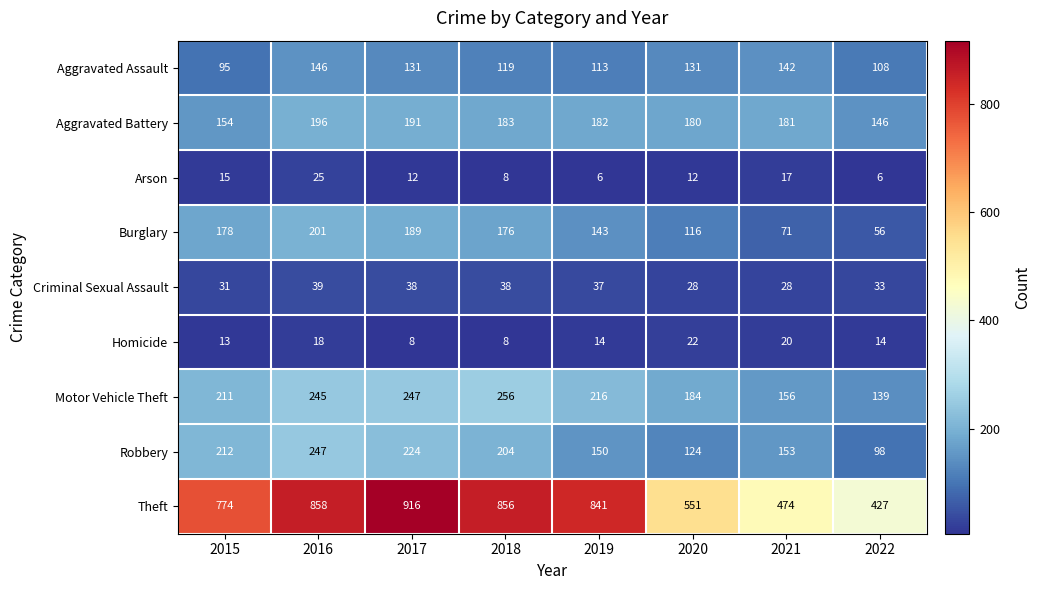

Count the number of categories in the chart.

8